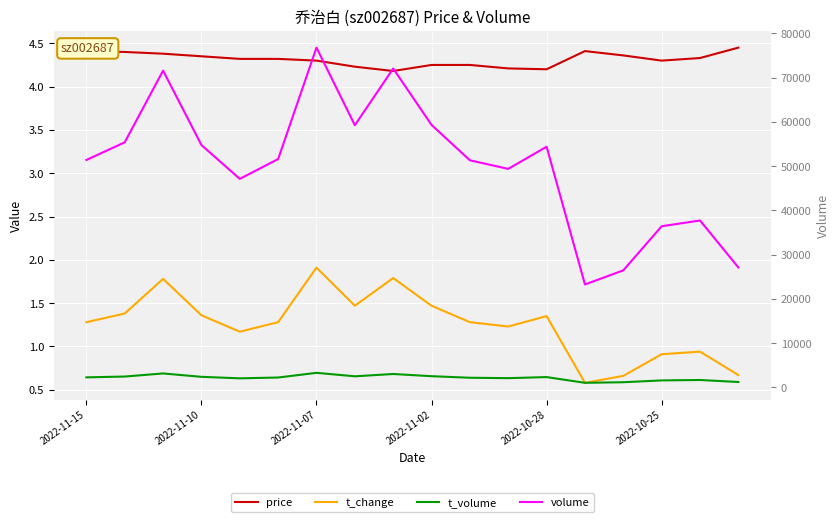

True or false: t_volume and t_change intersect in this chart.

False